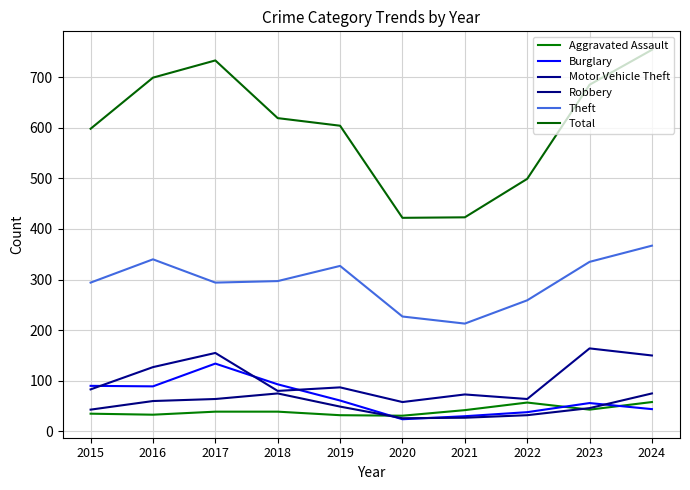

What is the maximum value shown in the chart?

754